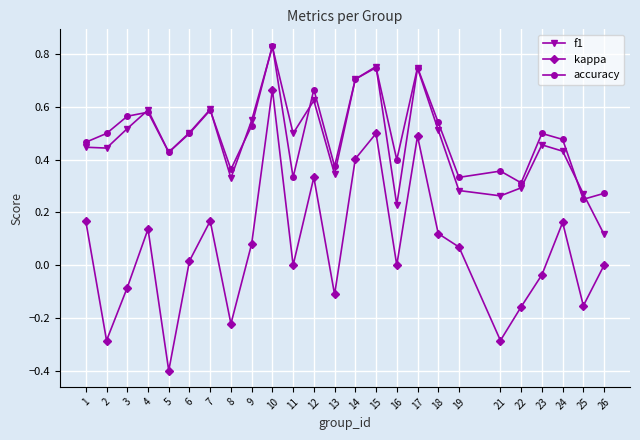

Is the value of f1 at 18 greater than the value of accuracy at 8?

Yes